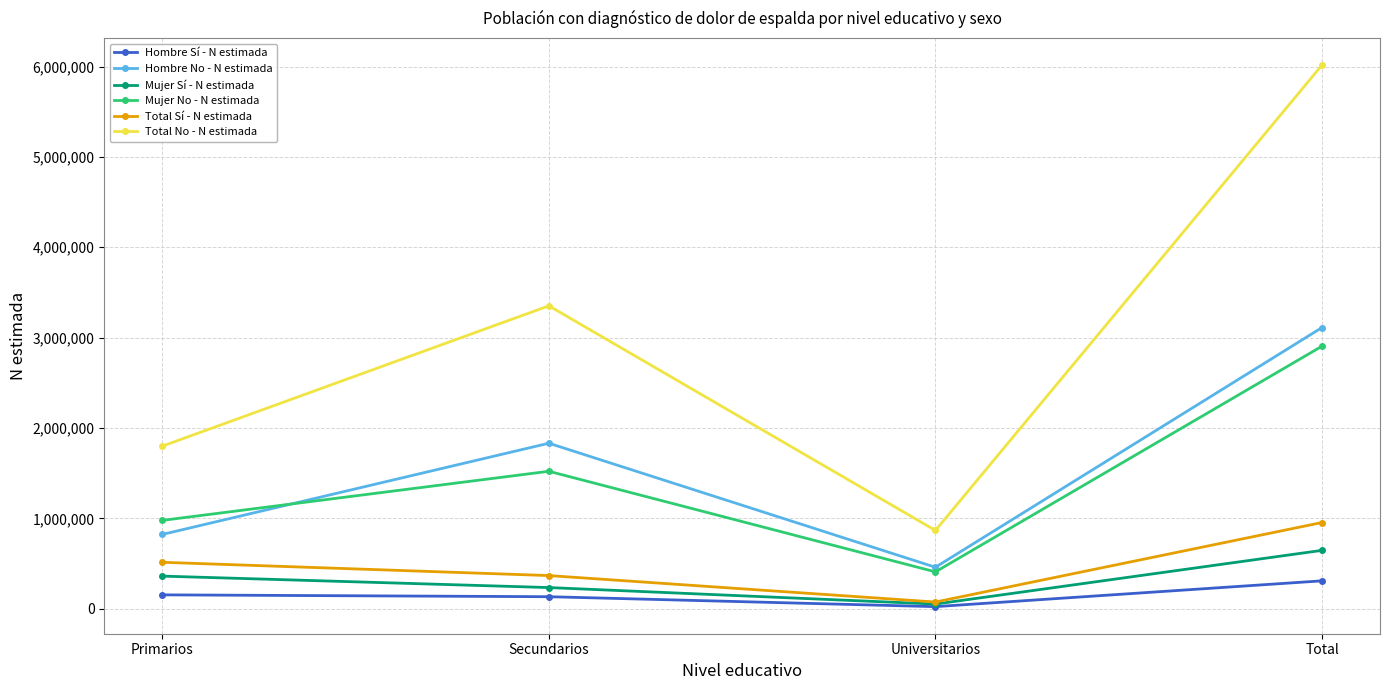

What is the value of the Hombre No - N estimada point at the 1st from the left?

821629